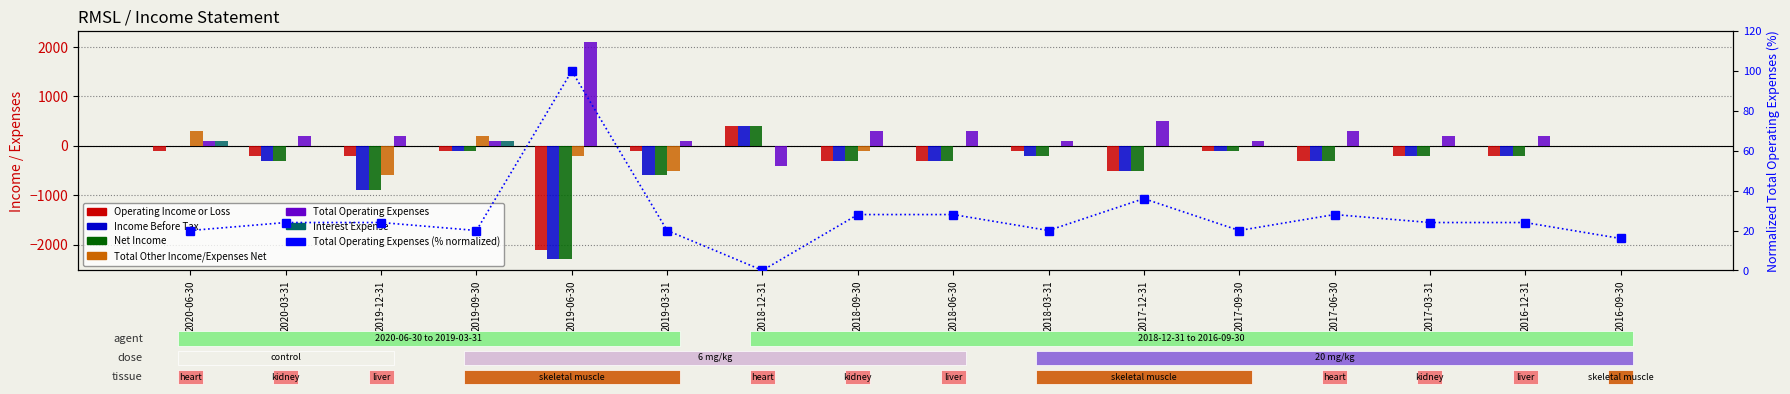

Rank the series by their maximum value, from lowest to highest.

Interest Expense, Total Other Income/Expenses Net, Operating Income or Loss, Income Before Tax, Net Income, Total Operating Expenses